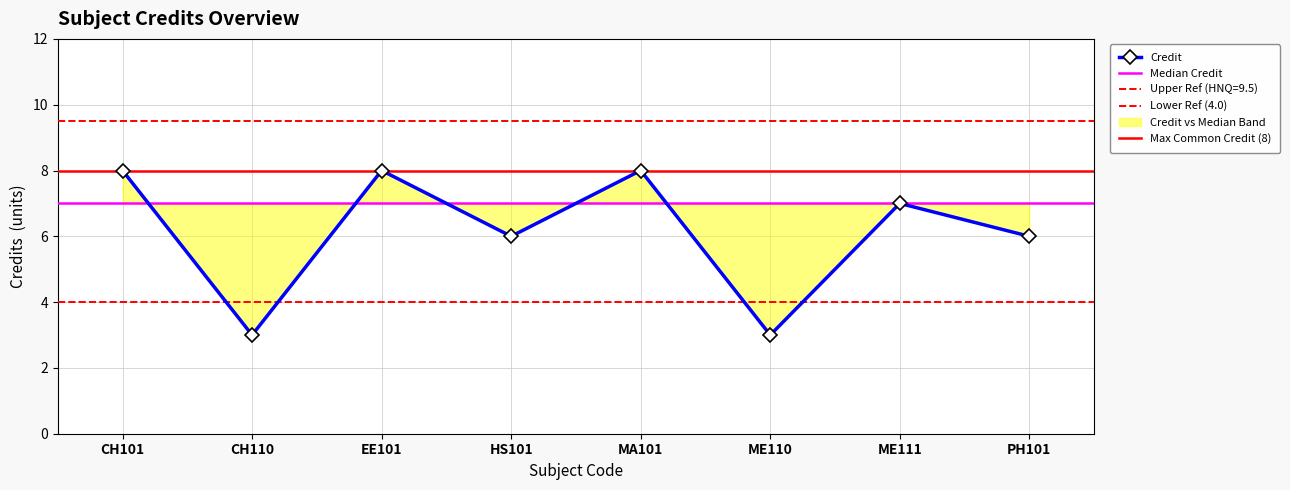

What is the maximum value shown in the chart?

8